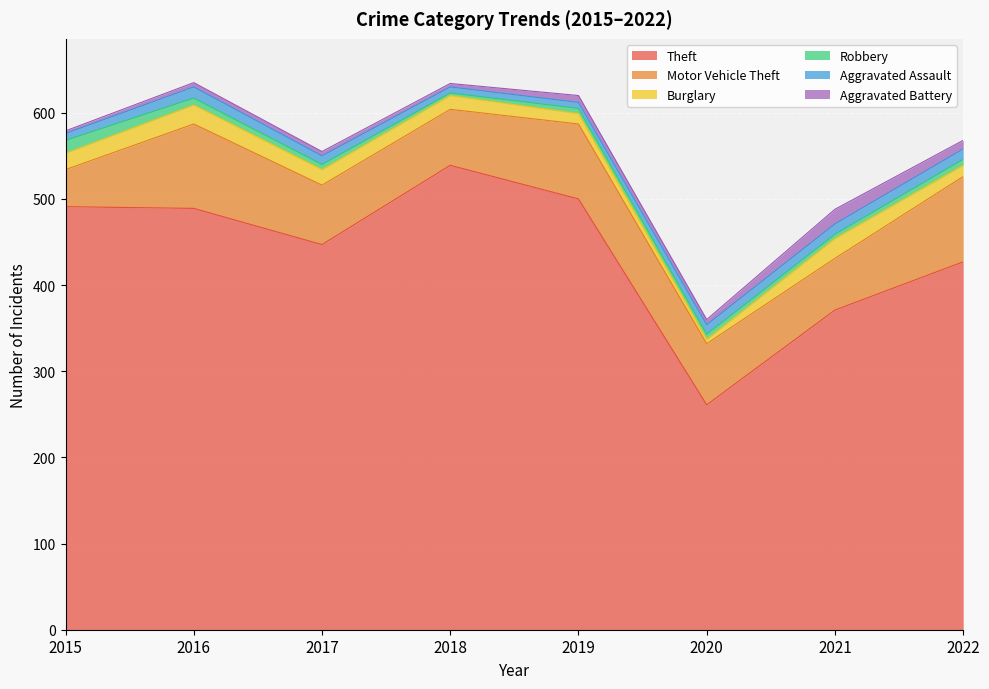

Count the Aggravated Assault values in the range 8 to 12.

5